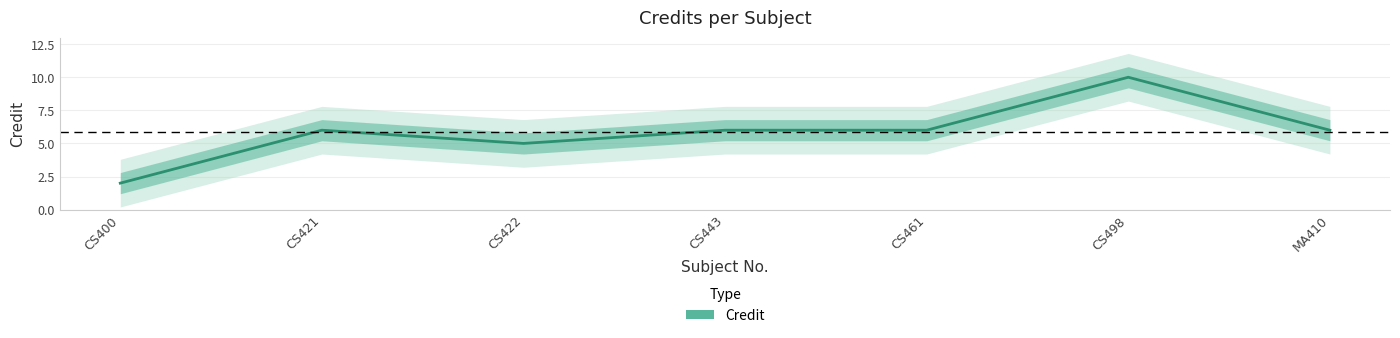

The chart shows a value of 6 at MA410. True or false?

True